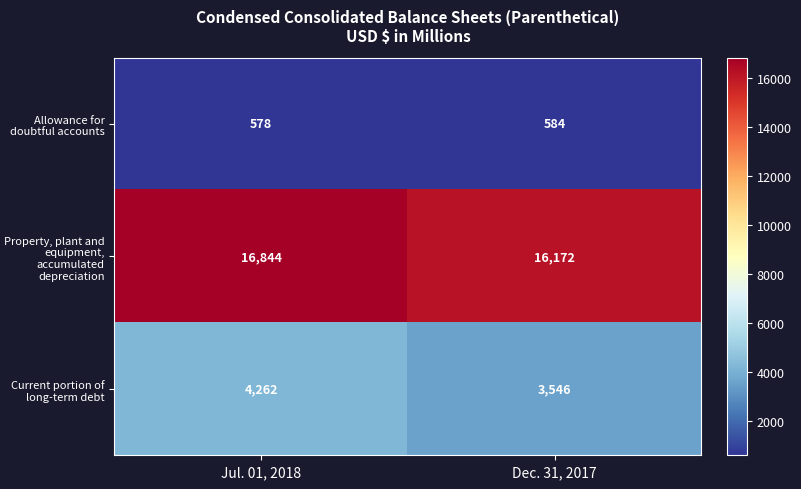

Which series has the largest total across all categories?

Property, plant and equipment, accumulated depreciation